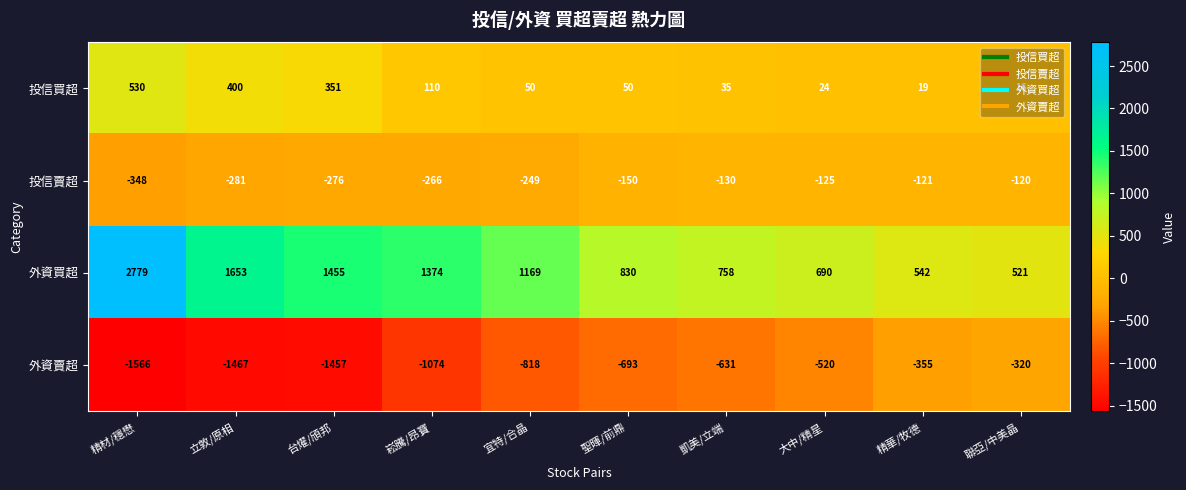

At which label does 投信買超 first exceed 50?

精材/穩懋